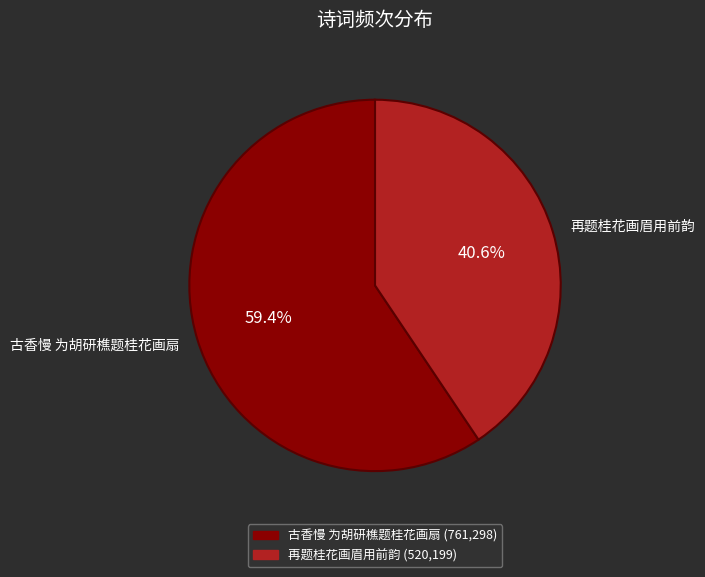

To the nearest percent, what is the difference between the 古香慢 为胡研樵题桂花画扇 and 再题桂花画眉用前韵 slice percentages?

19%